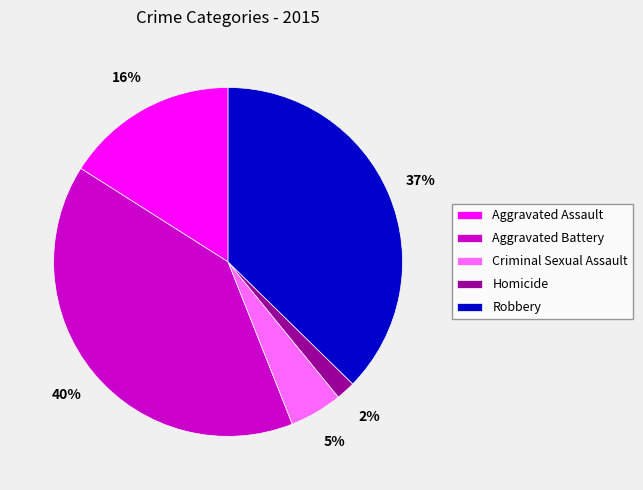

Does Homicide account for over 50% of the chart?

No